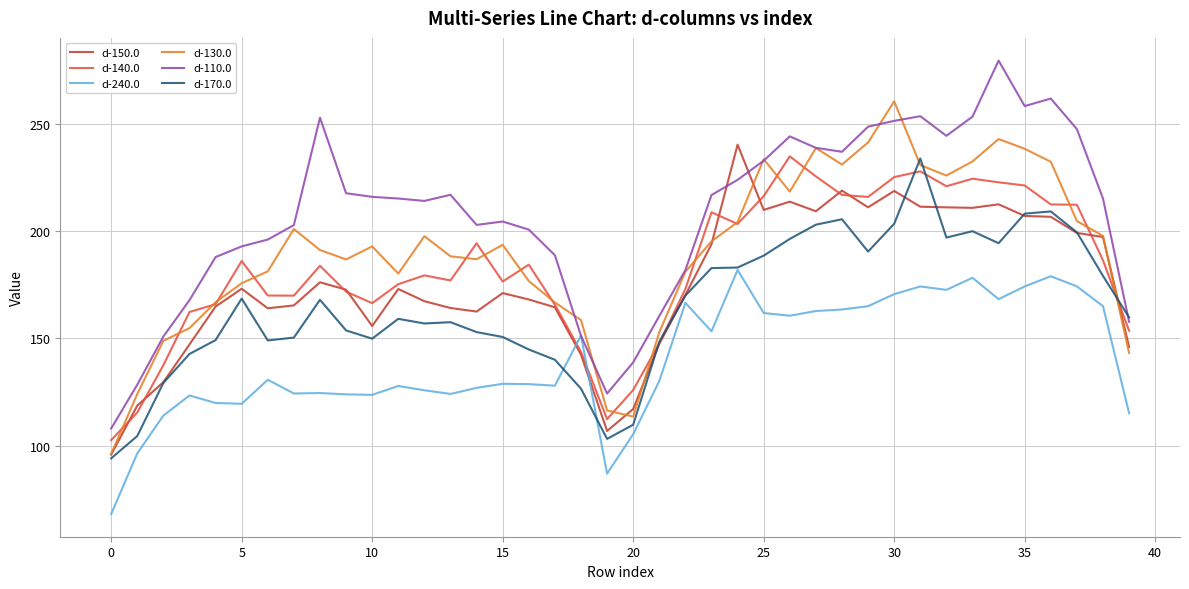

Which series has the largest total across all categories?

d-110.0